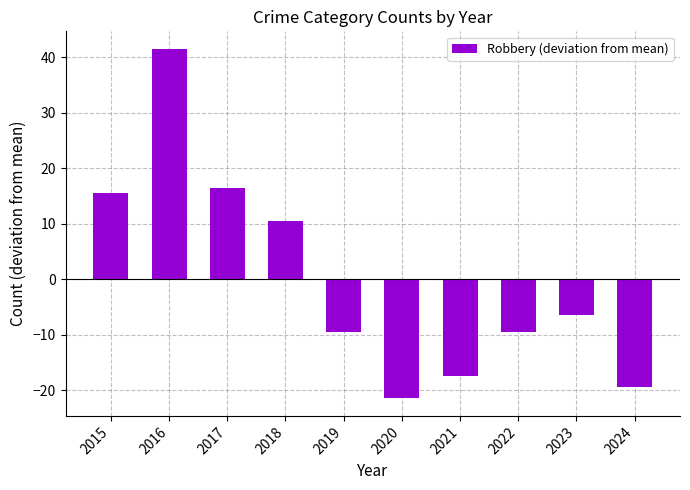

Does the chart contain any negative values?

Yes